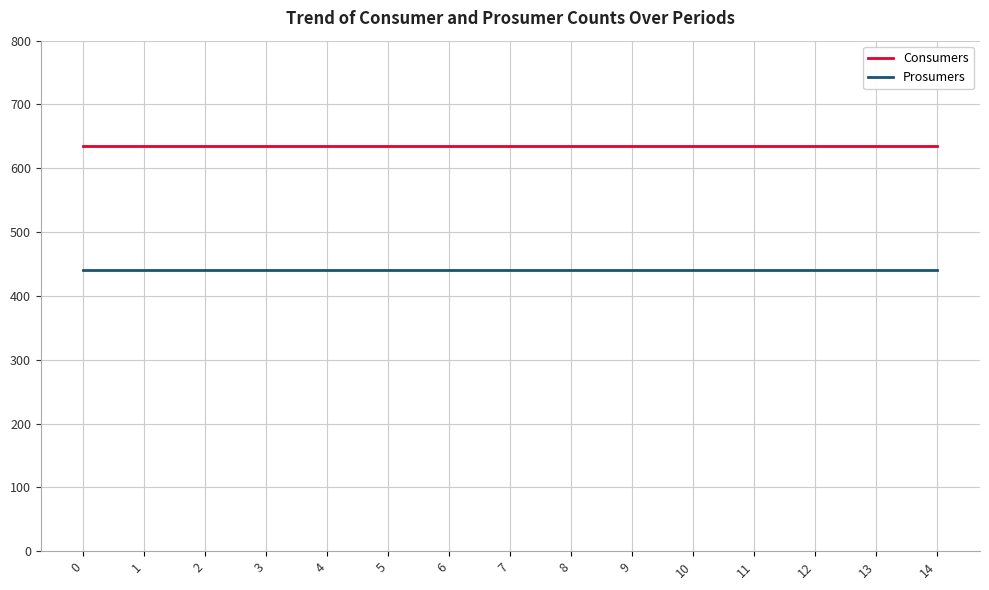

True or false: Prosumers and Consumers cross at least once.

False